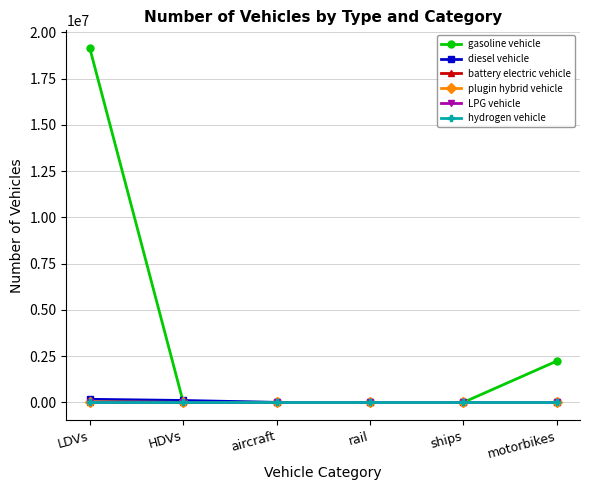

What is the label of the 4th point from the left?

rail